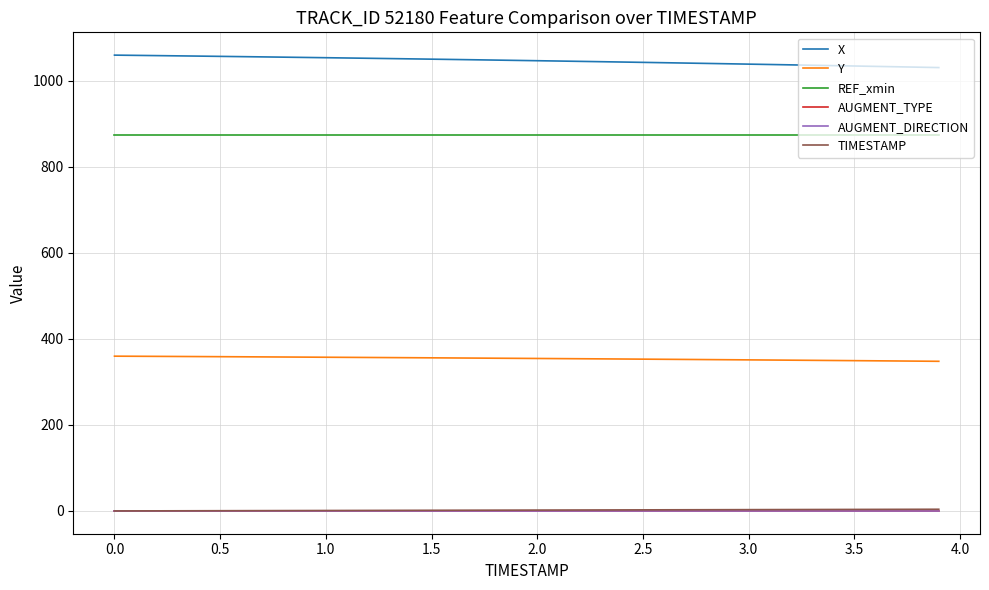

What is the greatest value displayed?

1059.4